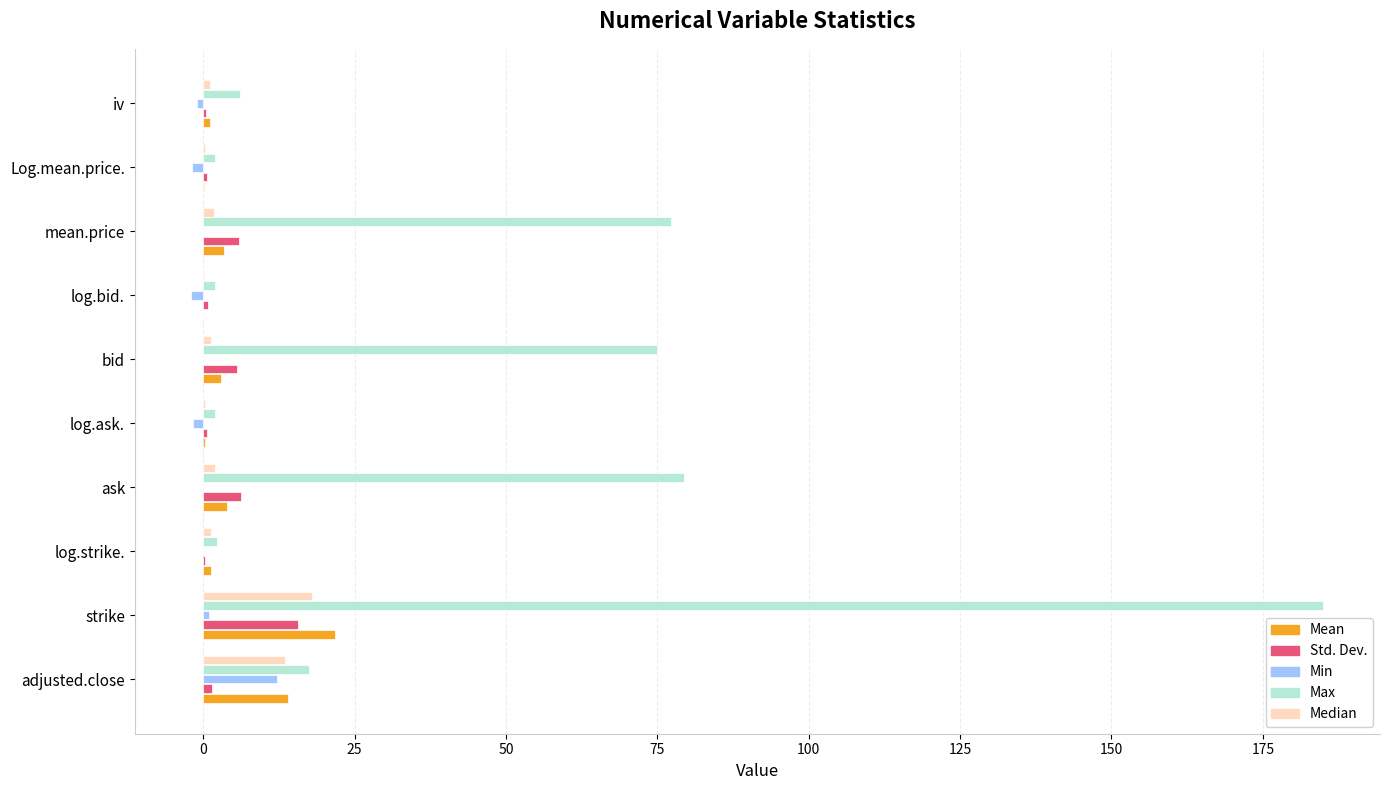

Which series has the largest total across all categories?

Max